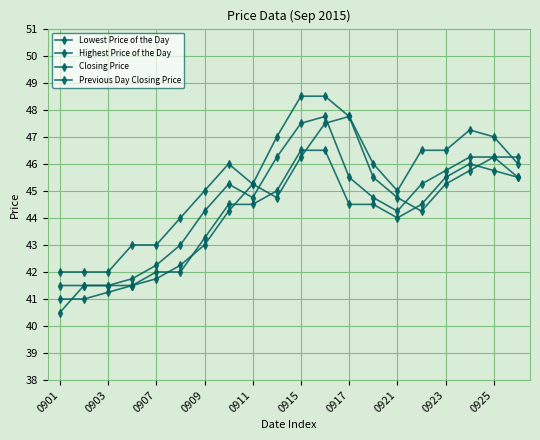

True or false: Previous Day Closing Price has more than 2 interior local peaks.

False